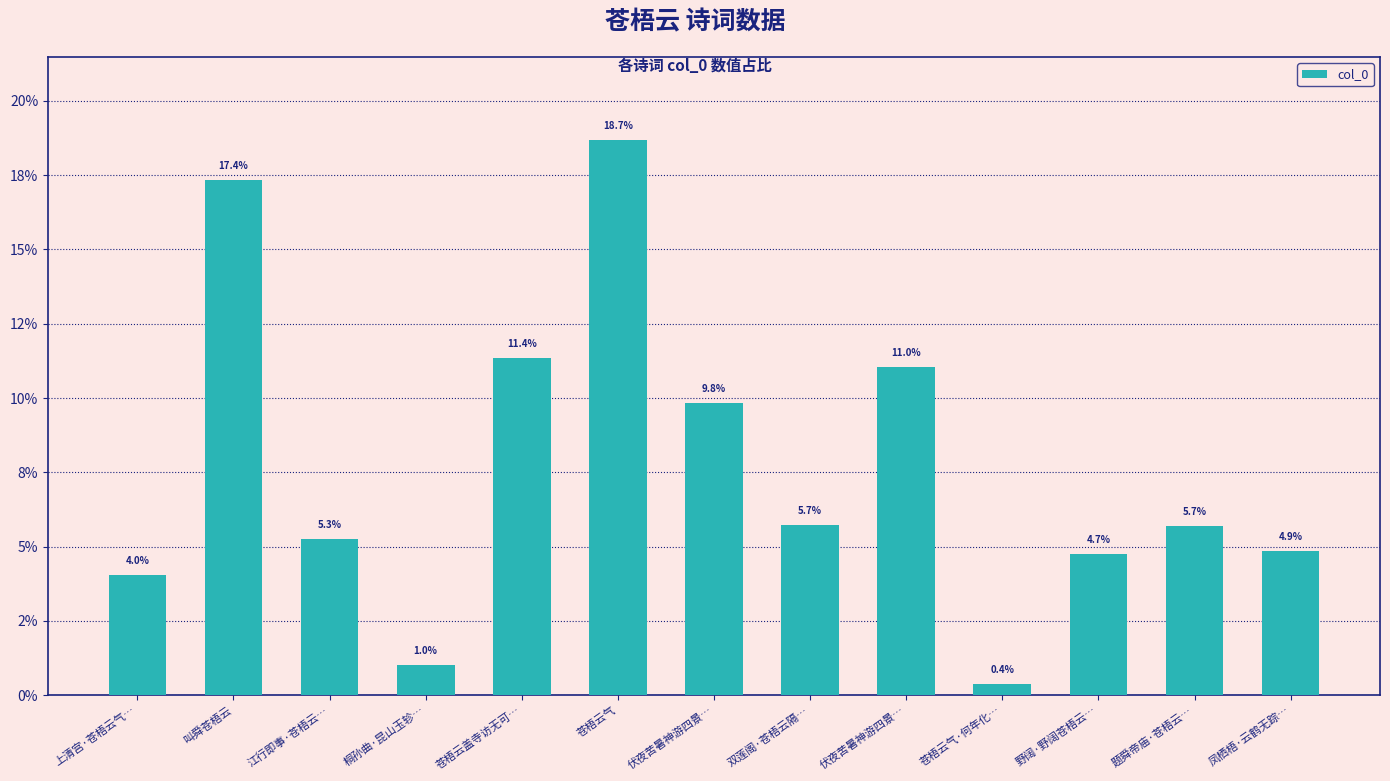

Are the bars horizontal?

No